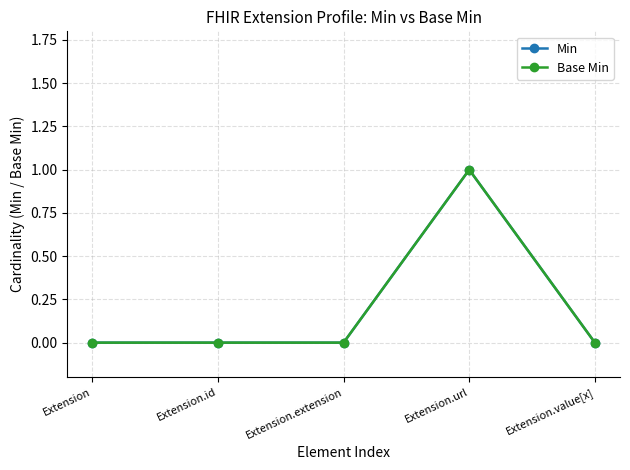

Does the chart have visible grid lines?

Yes